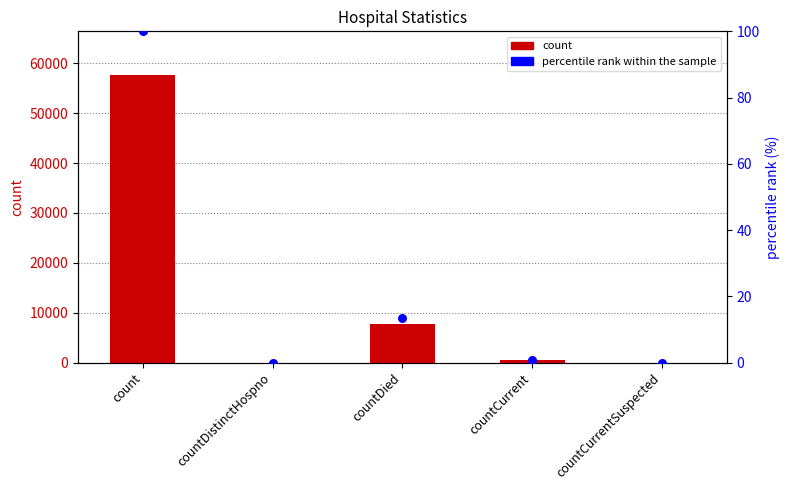

Is the value of percentile rank within the sample at countDistinctHospno greater than the value of count at countDied?

No